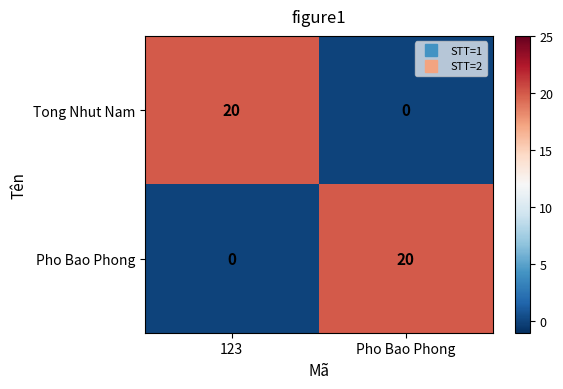

The Tong Nhut Nam series shows 11 at Pho Bao Phong. True or false?

False